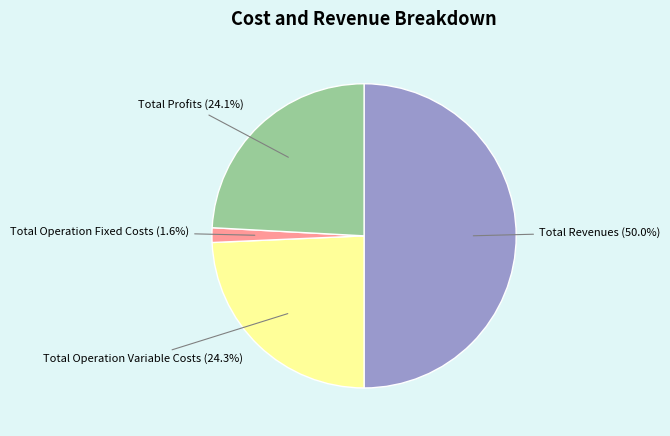

How many slices are in this pie chart?

4